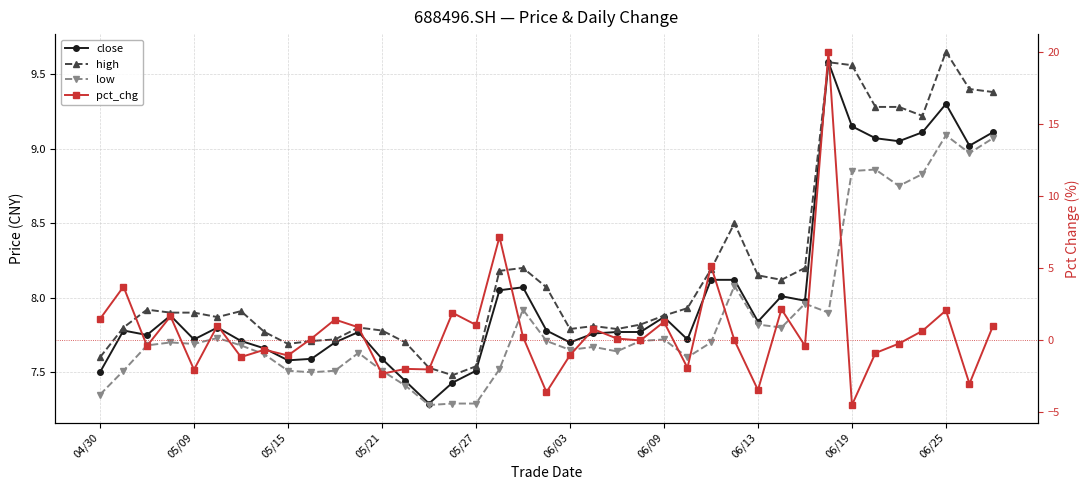

Count the number of categories in the chart.

39